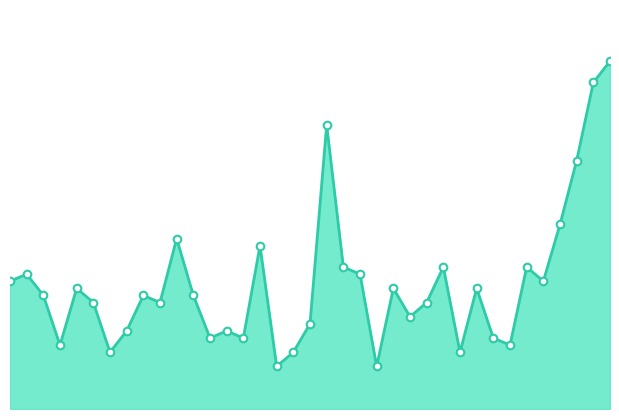

Is this an area chart (filled region under the line)?

Yes